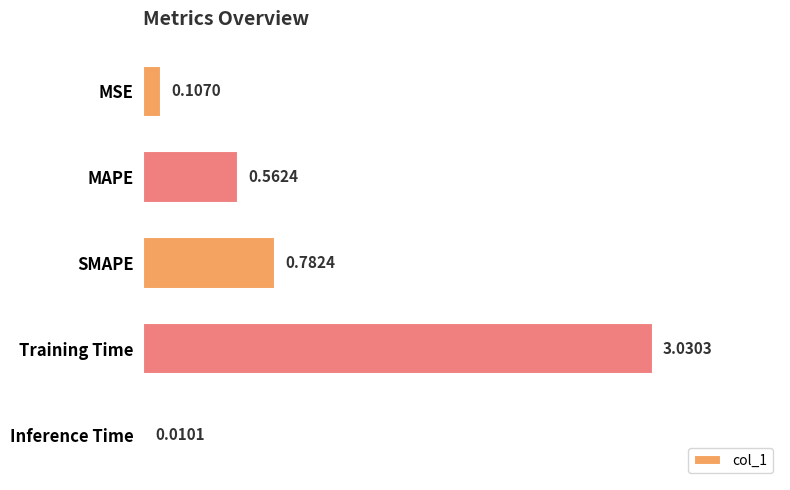

Which category has the highest value across all series?

Training Time